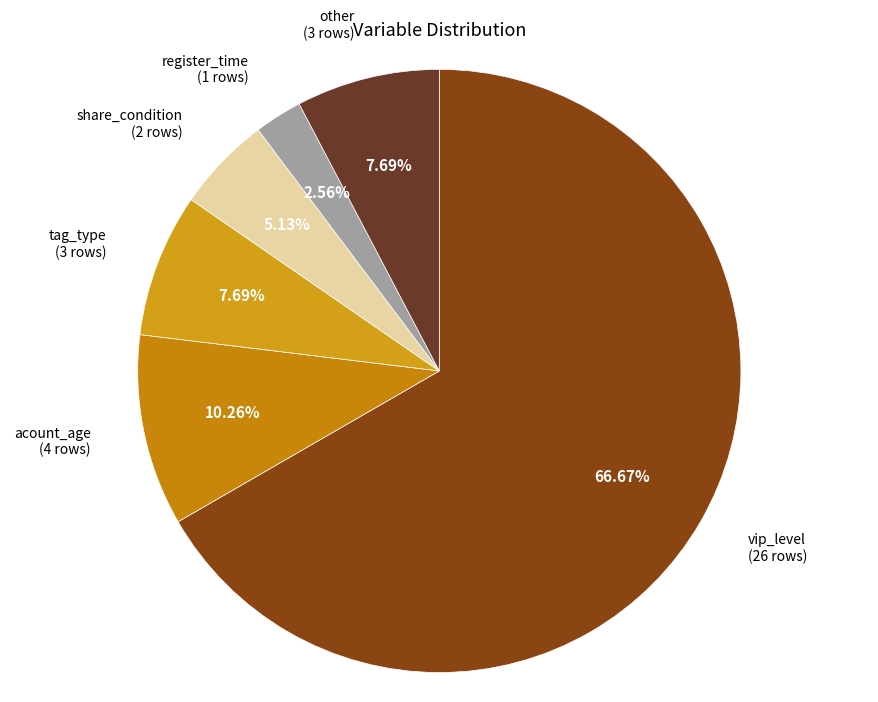

How many segments does this pie chart have?

6